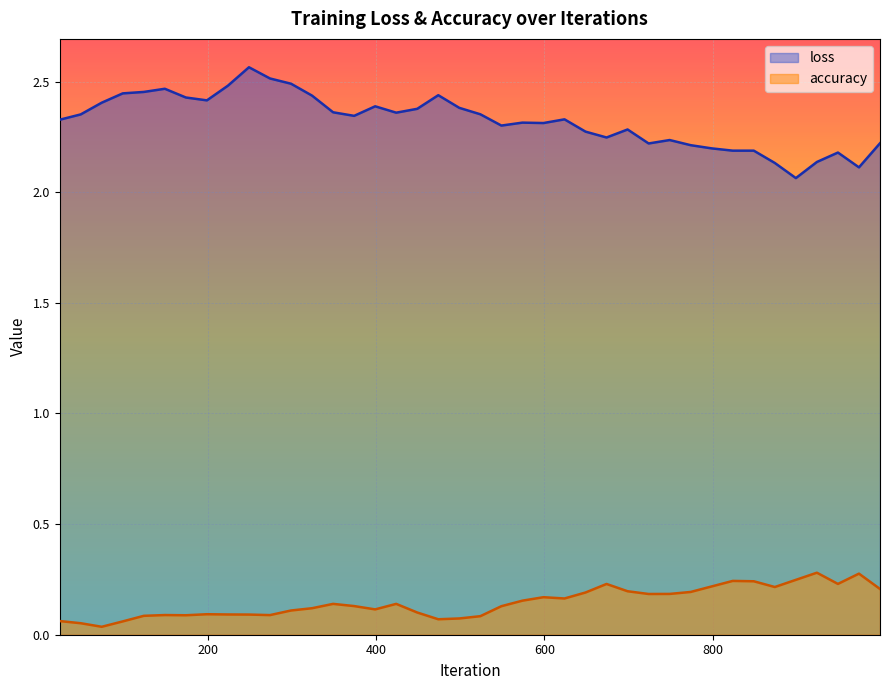

At how many categories does at least one series exceed 0?

40